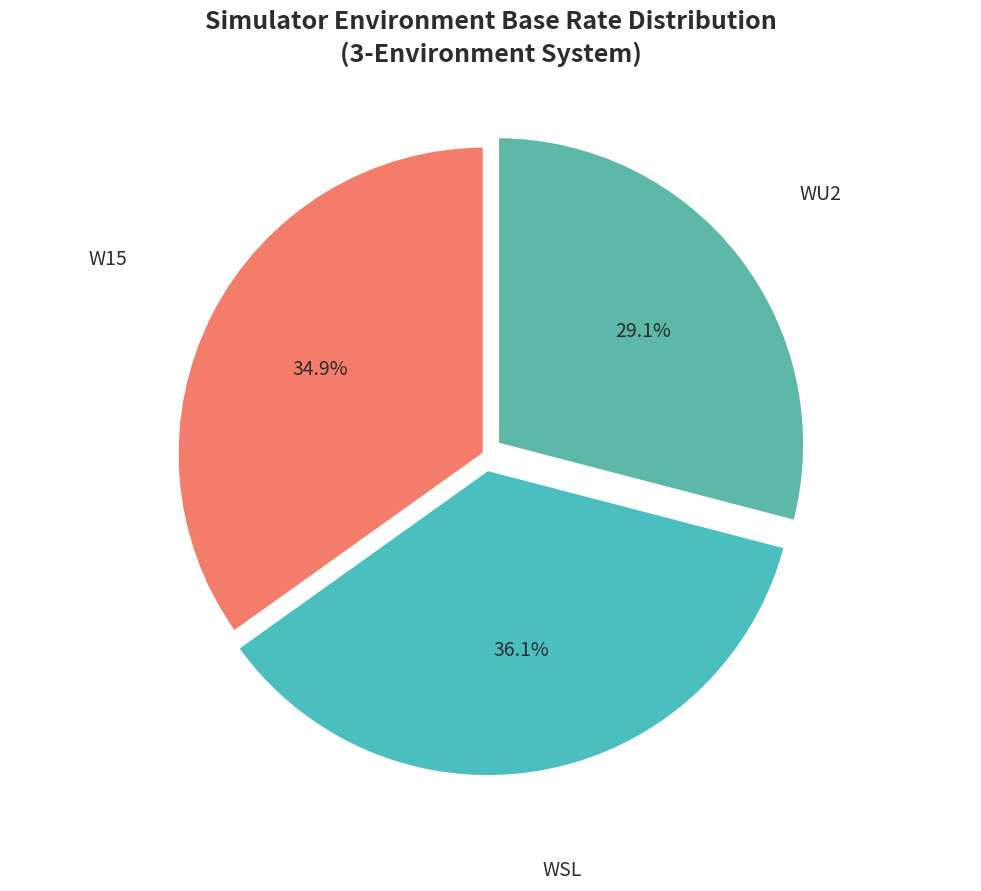

How many slices are in this pie chart?

3